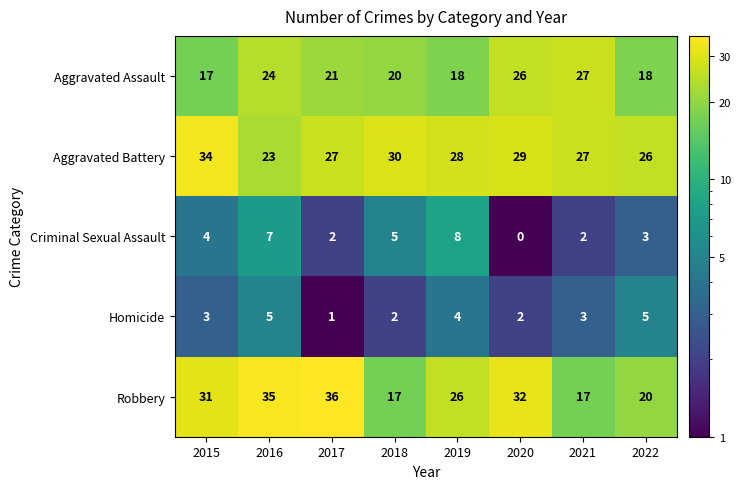

Is it true that Robbery equals 26 at 2019?

True